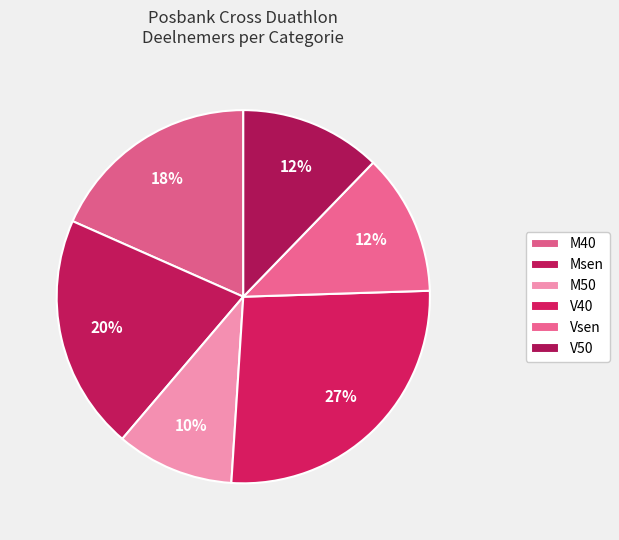

To the nearest percent, what percentage of the pie is M40?

18%